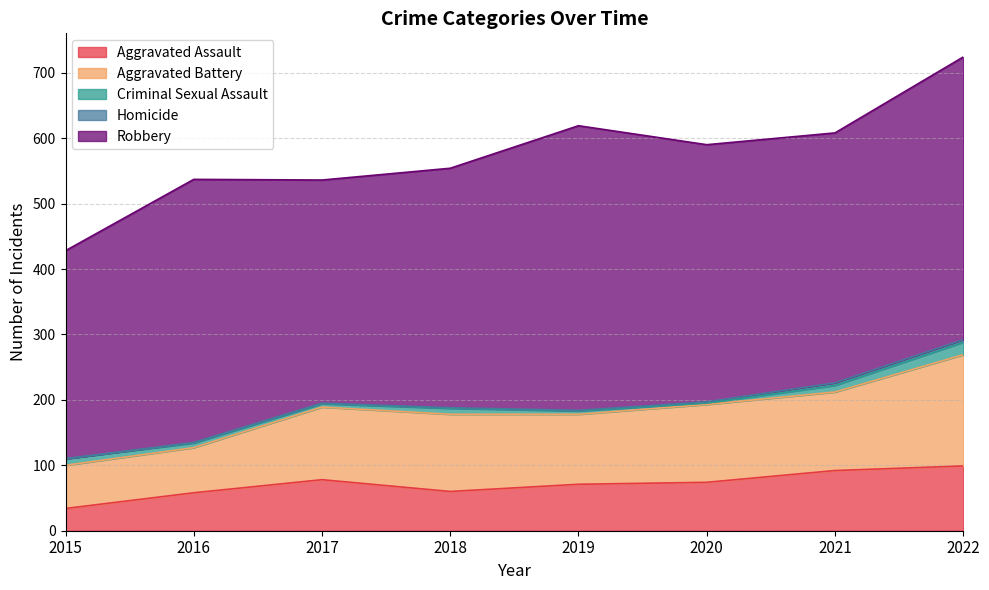

Rank the categories by Aggravated Battery value from lowest to highest.

2015, 2016, 2019, 2017, 2018, 2020, 2021, 2022